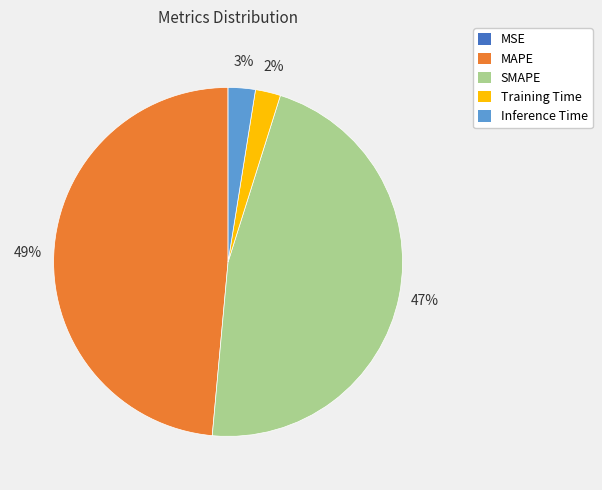

To the nearest percent, what percentage of the pie is Inference Time?

3%